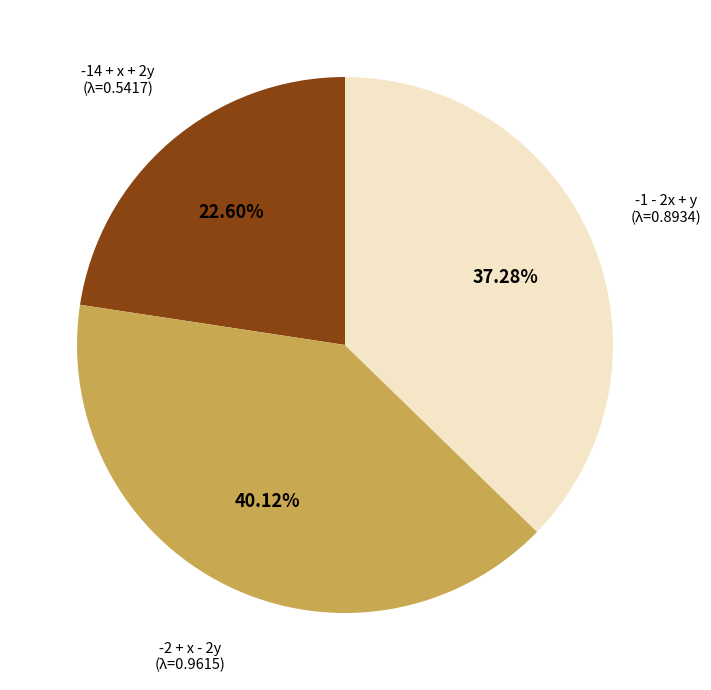

Does any single category account for the majority?

No